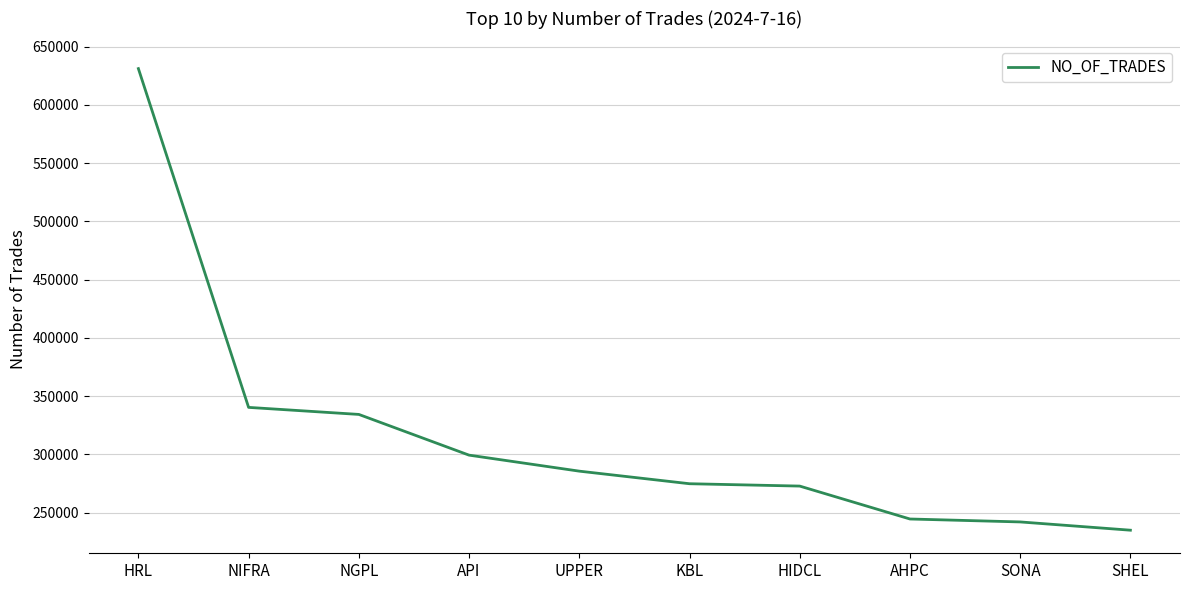

What is the approximate value at API, to the nearest 10?

299340